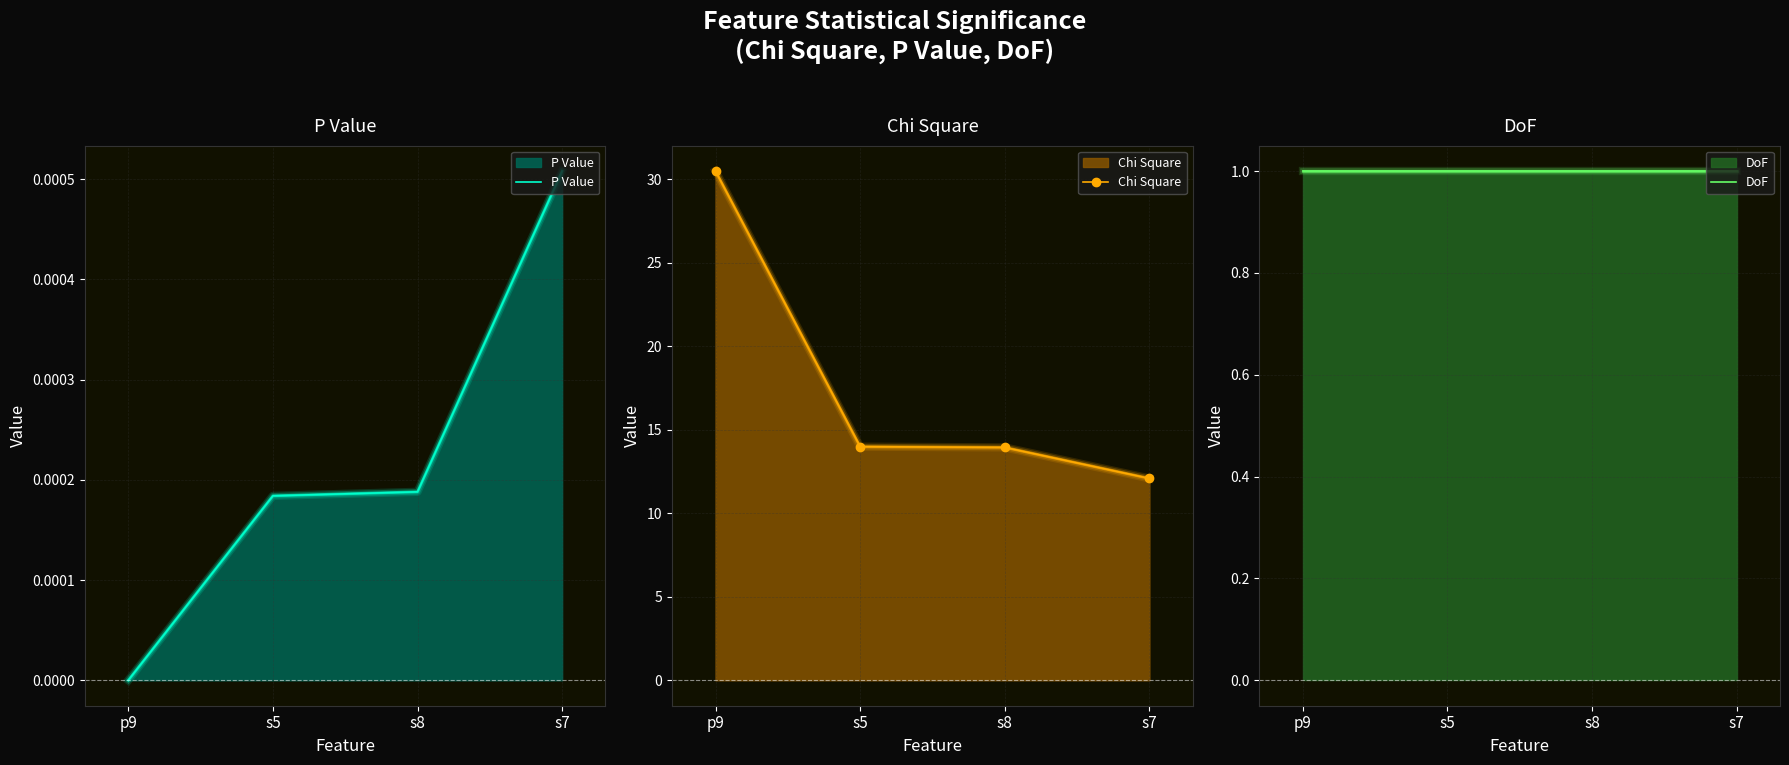

Which series has the largest total across all categories?

Chi Square